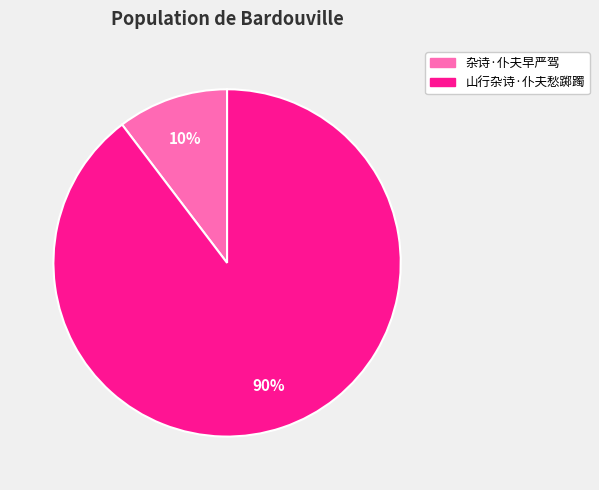

Between 山行杂诗·仆夫愁踯躅 and 杂诗·仆夫早严驾, which is larger?

山行杂诗·仆夫愁踯躅